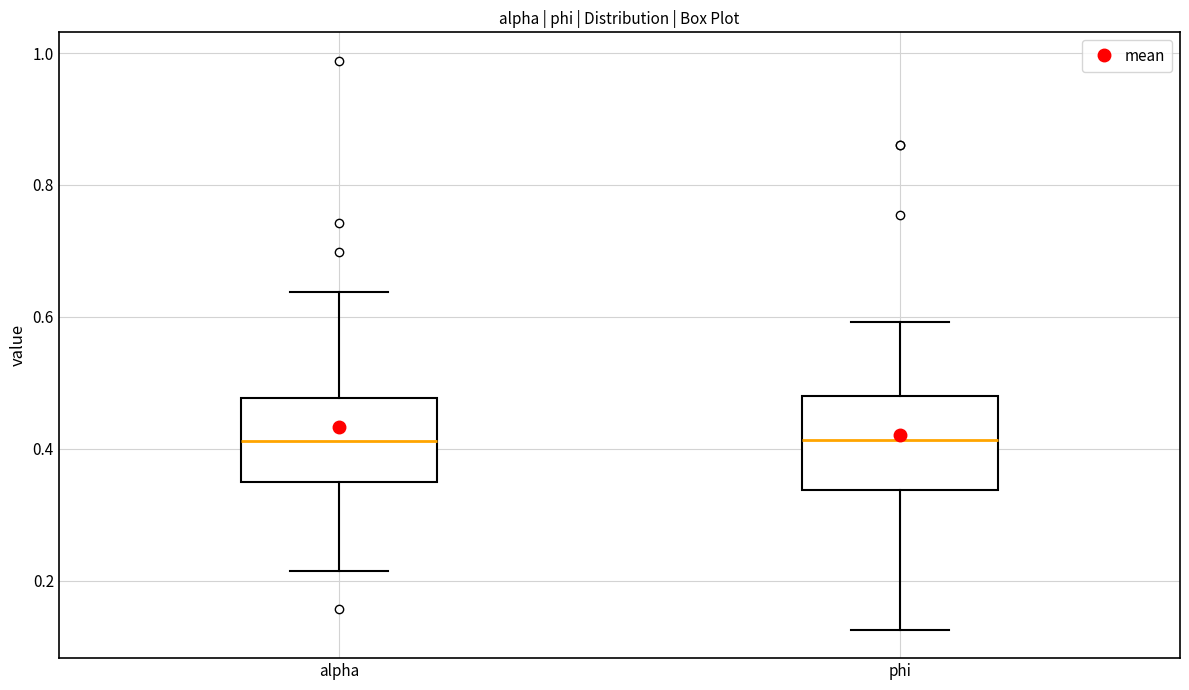

Reading left to right, read every box against the y-axis: the position of its median line, the range the box covers, and the ends of its whiskers. The values are not printed on the chart, so give them approximately, as read against the axis.

alpha: median 0.42, box 0.34 to 0.48, whiskers 0.22 to 0.64
phi: median 0.42, box 0.34 to 0.48, whiskers 0.12 to 0.60